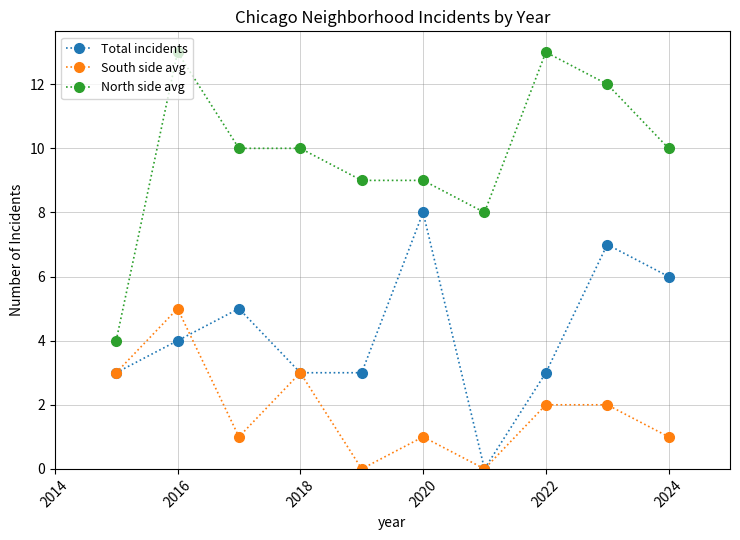

Which series has the largest range (max minus min)?

North side avg